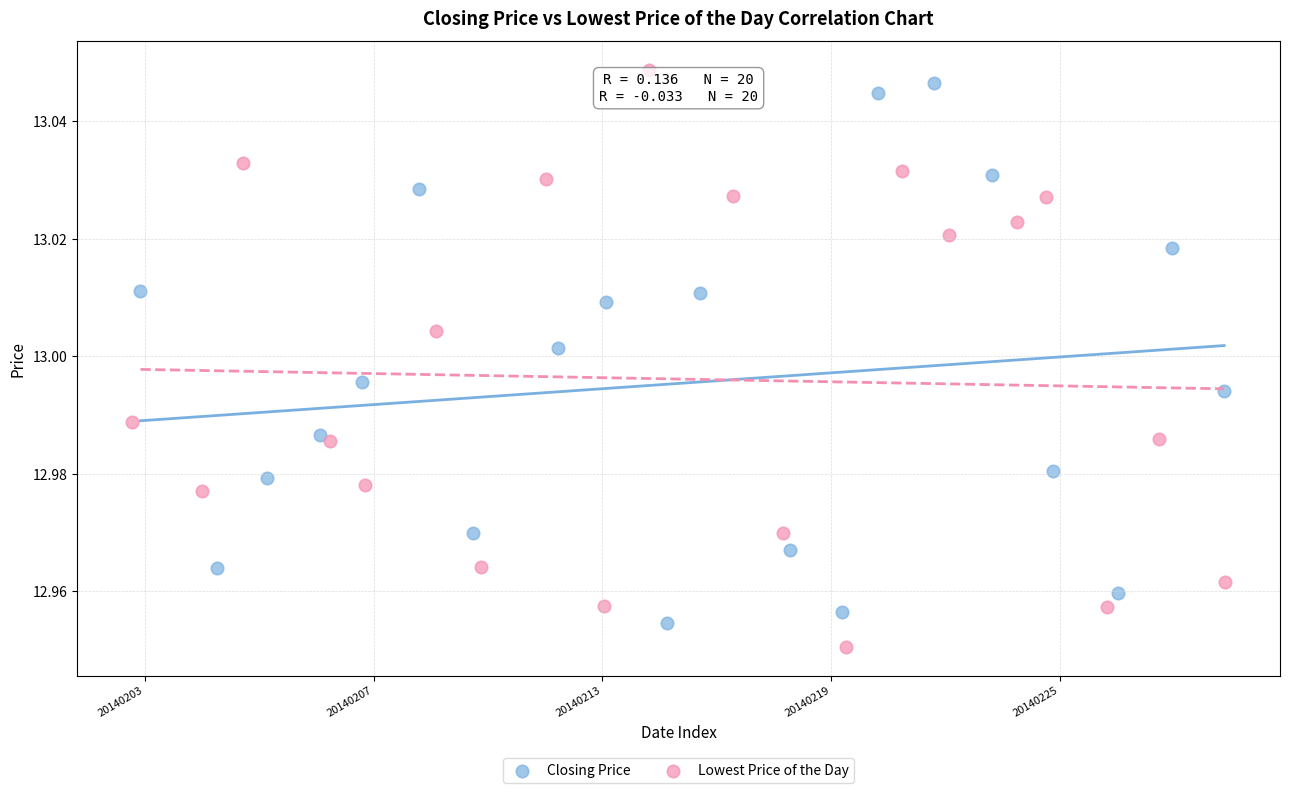

What are all the series names shown in the legend?

Closing Price, Lowest Price of the Day